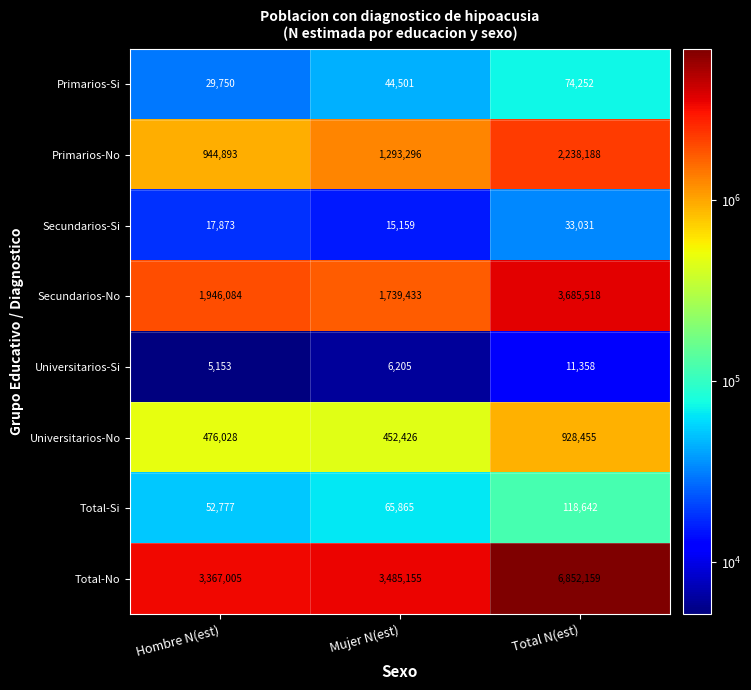

Which category has the highest value across all series?

Total N(est)